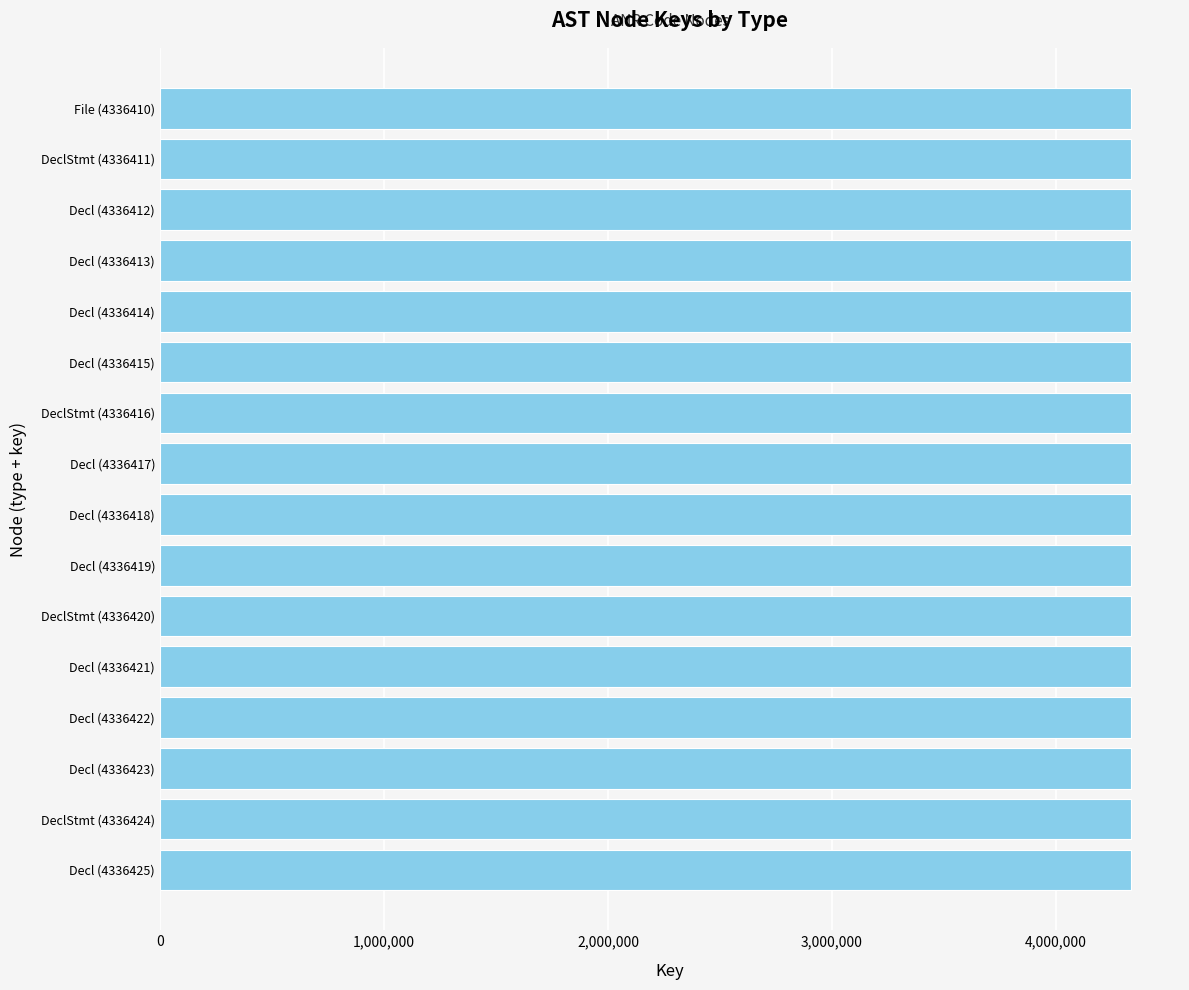

What is the maximum value shown in the chart?

4336425